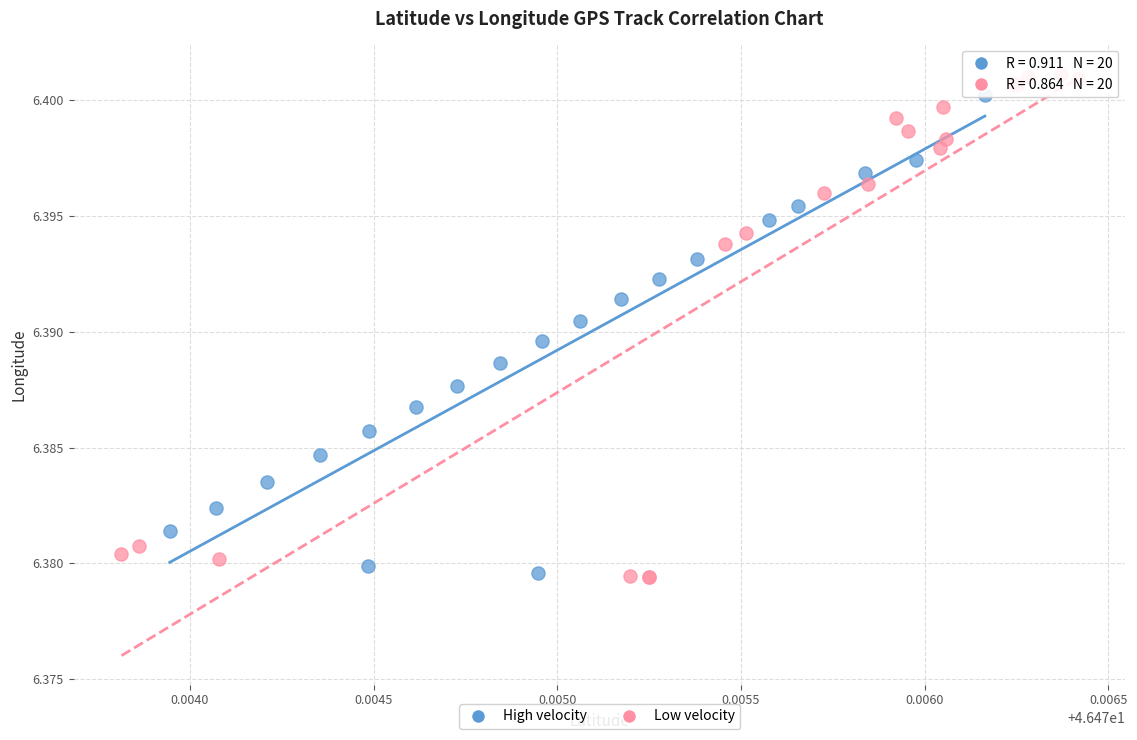

Which series has the widest spread of Y values?

Low velocity